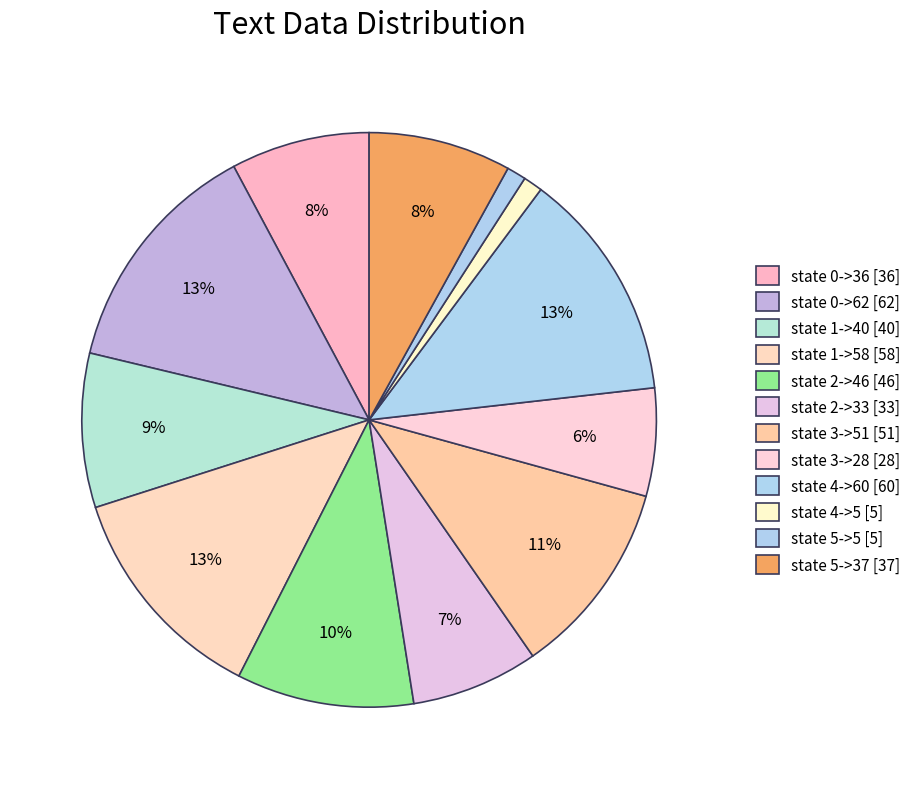

Is there any slice that represents more than half of the pie?

No